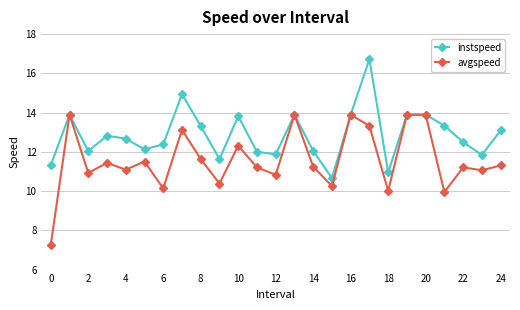

At how many categories does at least one series exceed 9?

25